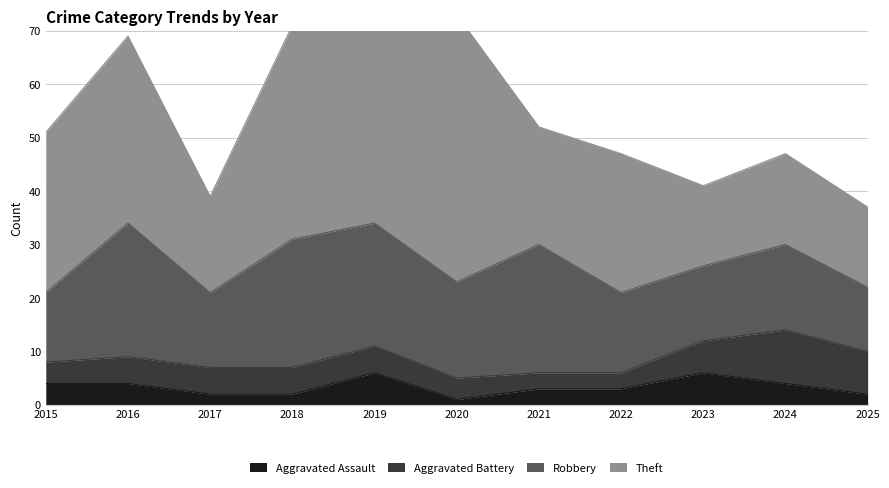

True or false: Aggravated Assault has more than 0 points higher than both neighbors.

True